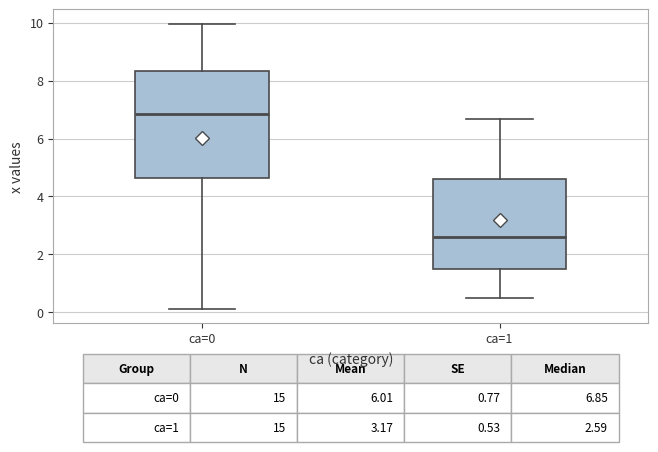

Which box has the lowest median line?

ca=1